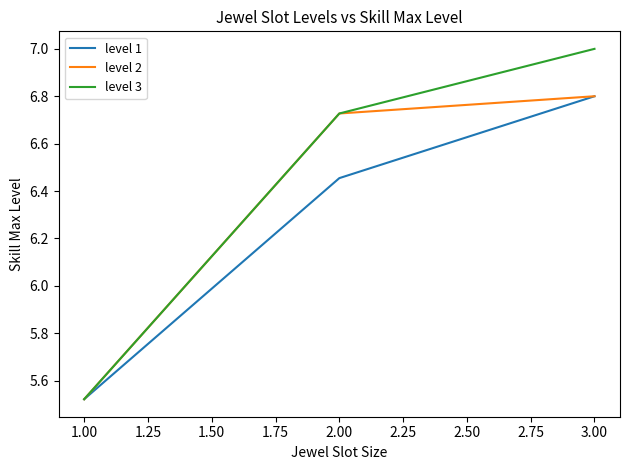

Which series has the widest spread of values?

level 3